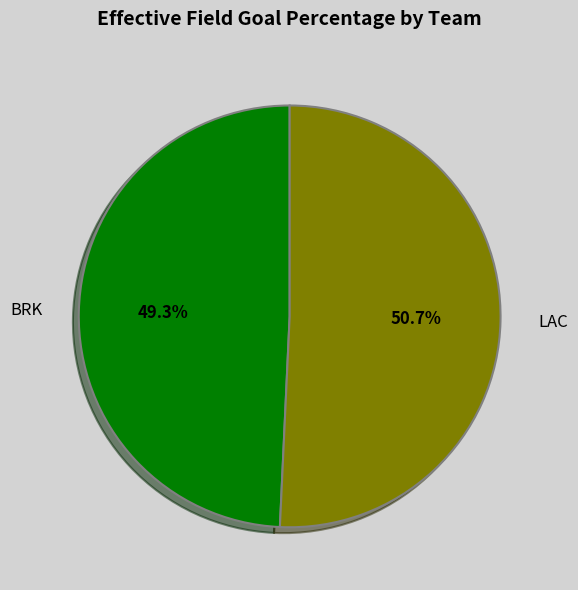

To the nearest percent, what is the difference between the largest and smallest slice percentages?

1%